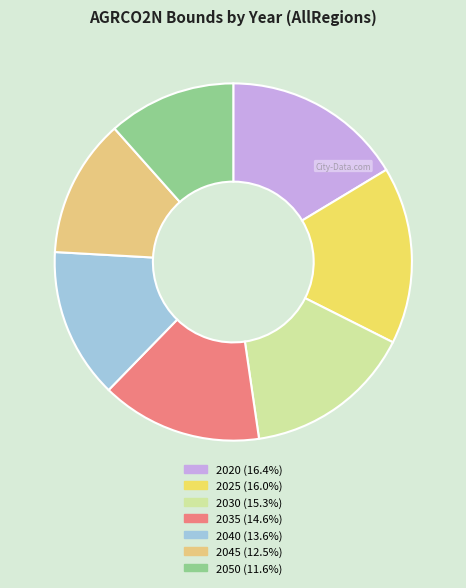

Approximately how many times larger is the value at 2030 (15.3%) compared to 2020 (16.4%)?

0.9